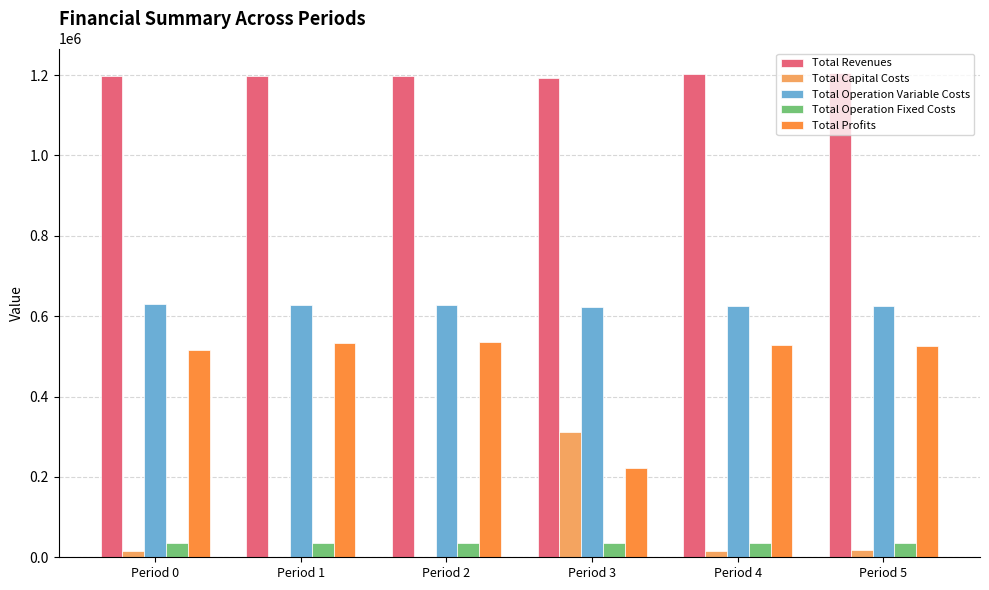

What is the sum of all Total Profits values?

2862579.1